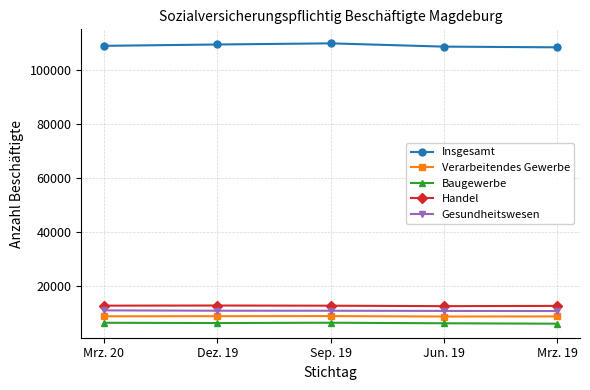

True or false: Baugewerbe and Verarbeitendes Gewerbe intersect in this chart.

False